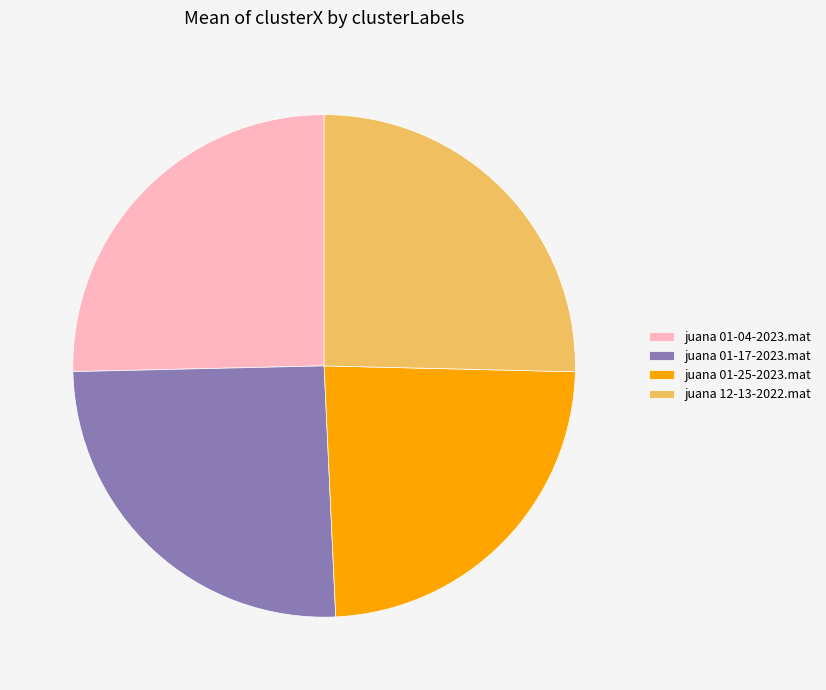

The juana 12-13-2022.mat slice represents 14% of the pie. True or false?

False